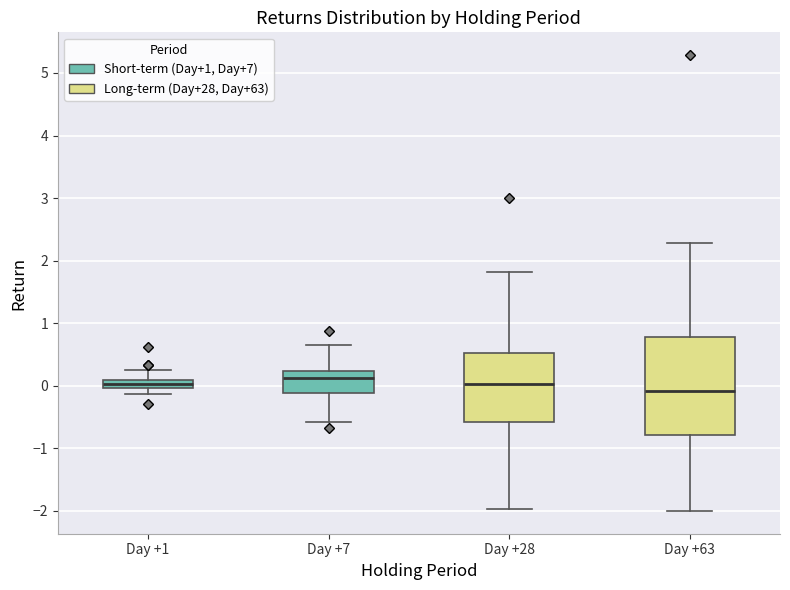

Where does the median line of the box for Day +28 sit on the y-axis? The values are not printed on the chart, so give them approximately, as read against the axis.

0.0